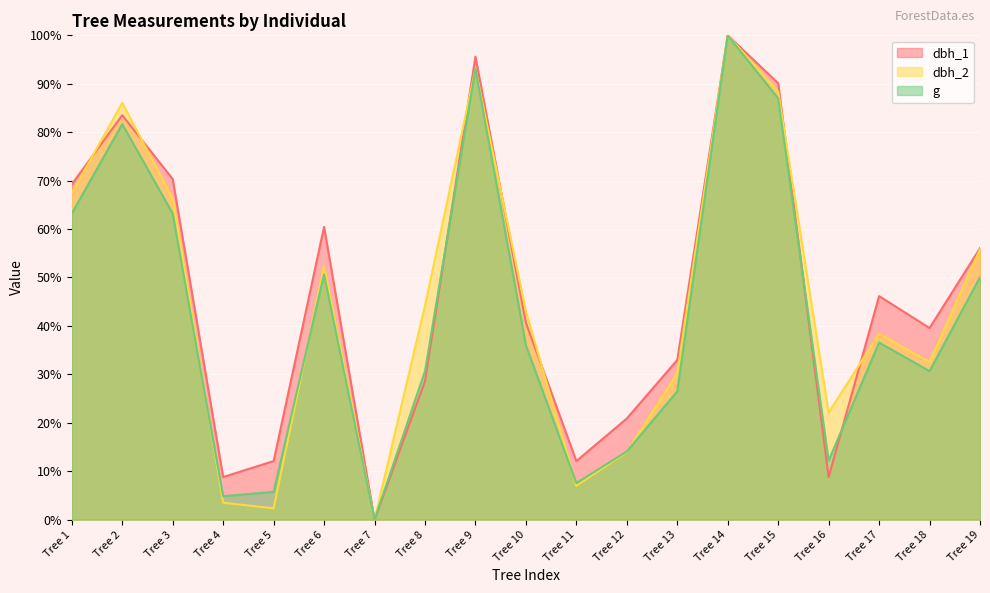

At which category does dbh_1 reach its first local valley?

Tree 4